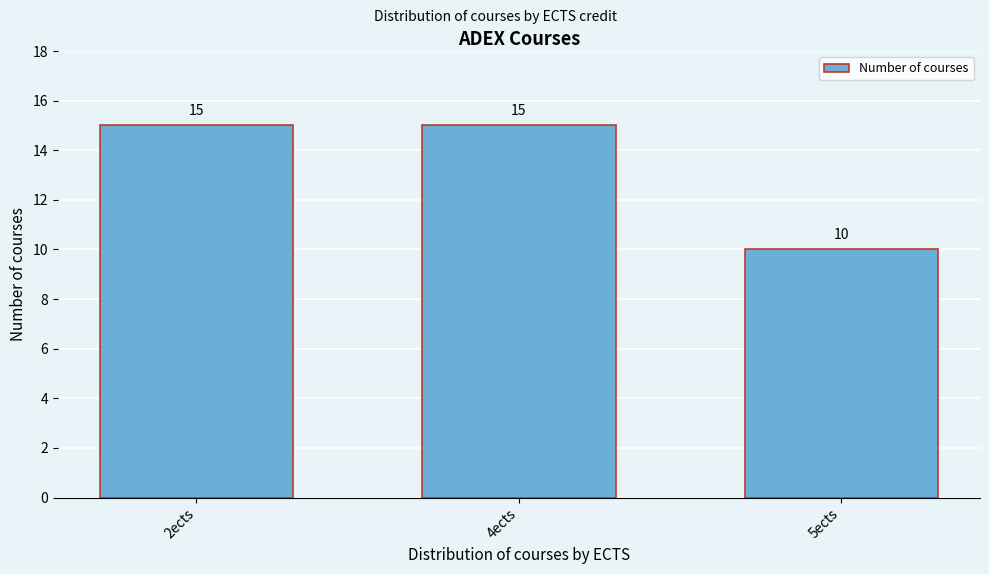

Reading left to right, what are all the values shown in this chart?

15	15	10